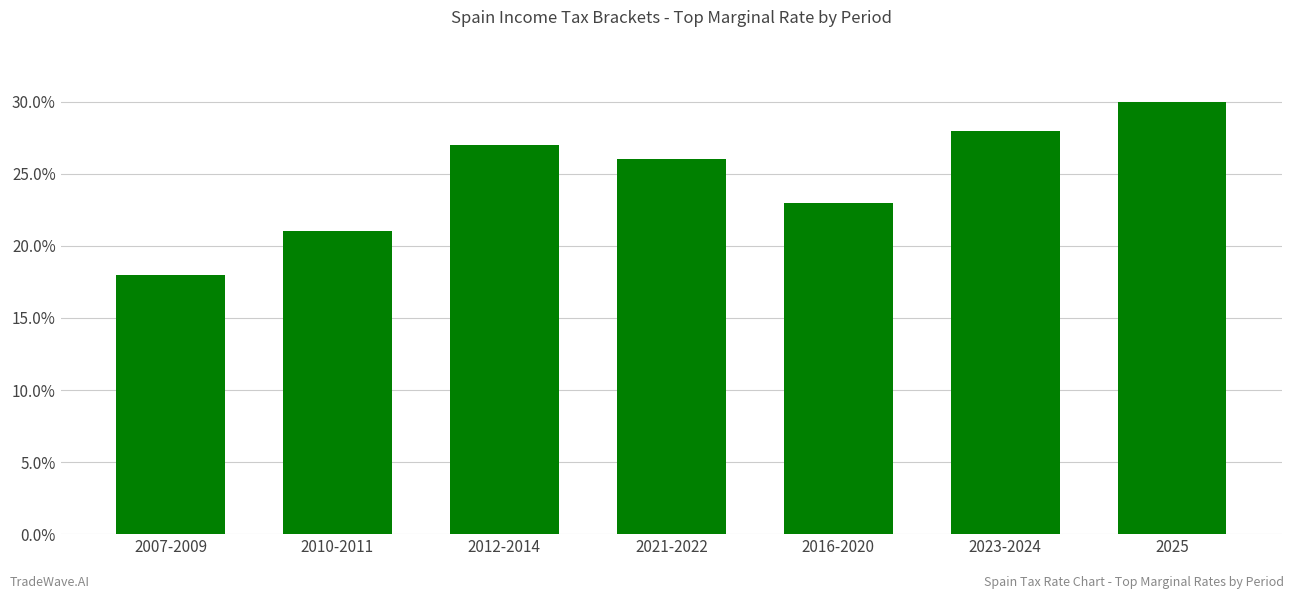

Between 2016-2020 and 2007-2009, which is larger?

2016-2020